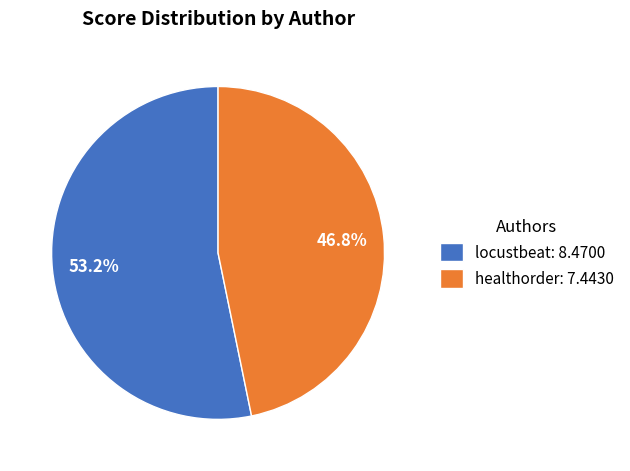

What percentage is the healthorder slice, to the nearest percent?

47%